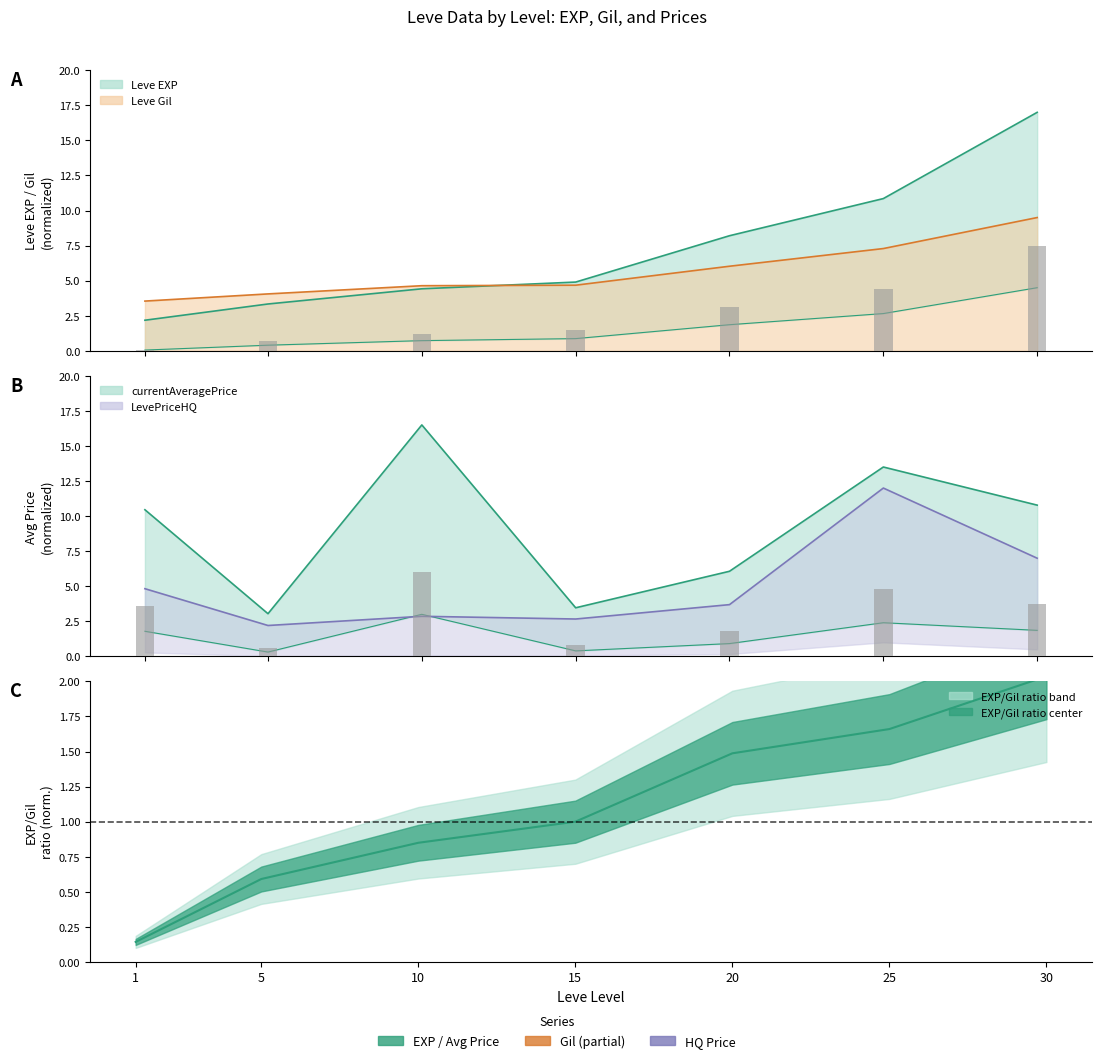

What is the approximate value of Leve EXP at 5?

3.3